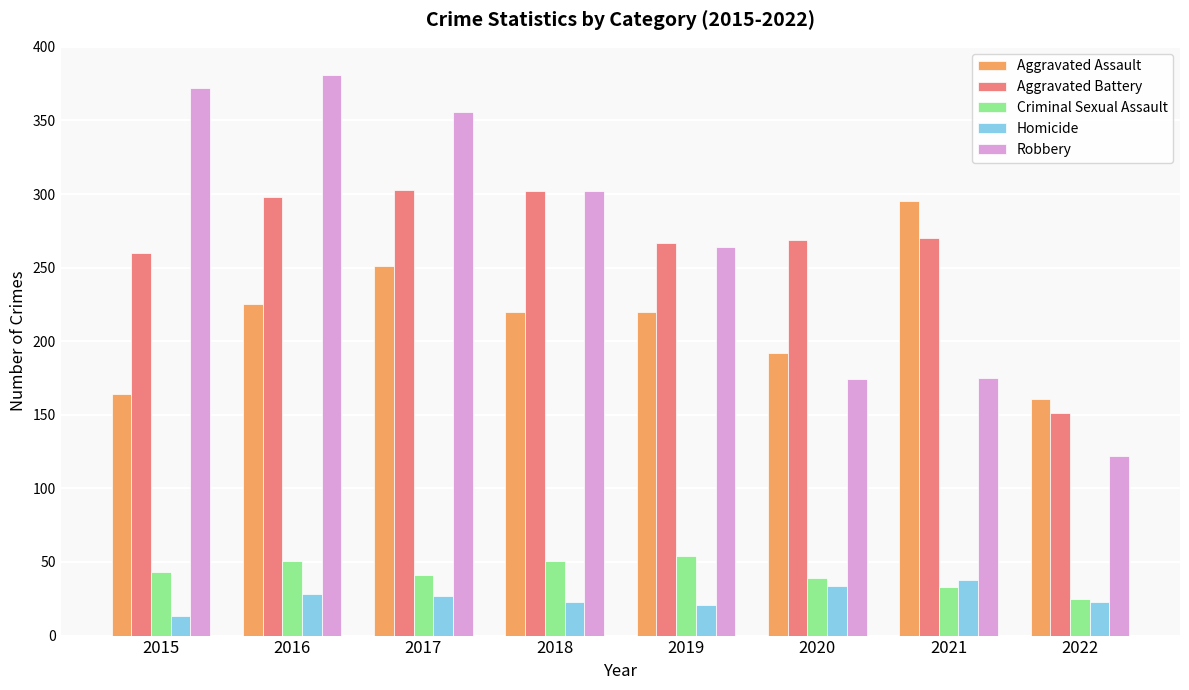

True or false: Criminal Sexual Assault has a value of 43 at 2015.

True